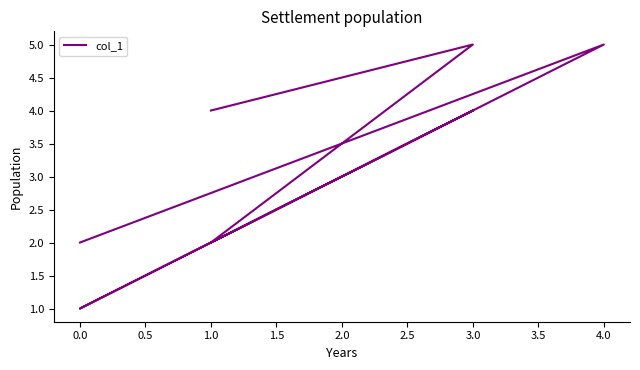

How many values exceed 4?

2